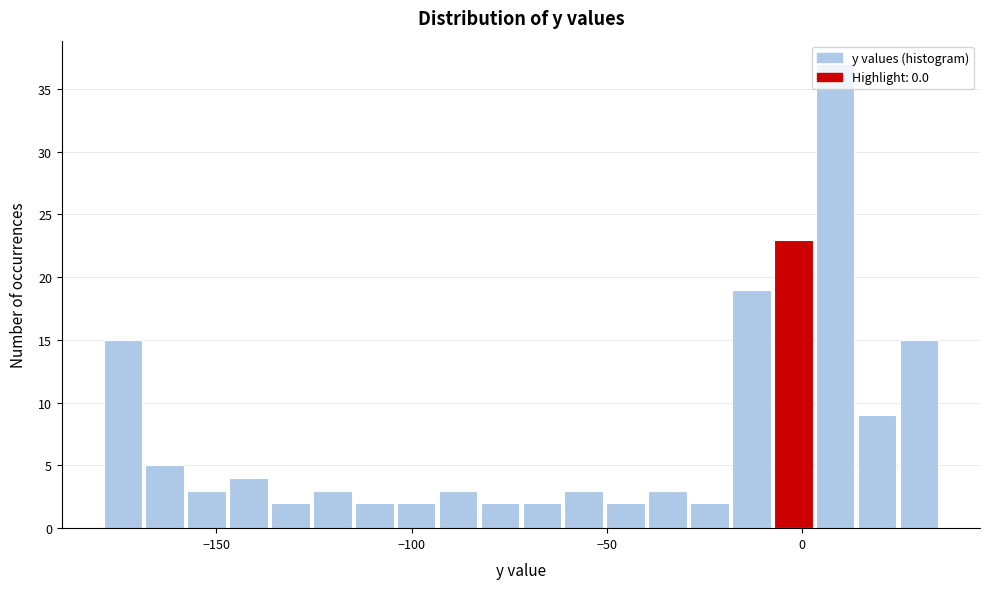

Around what value on the x-axis is the tallest bar? Give the approximate position of its centre, as read against the axis.

10